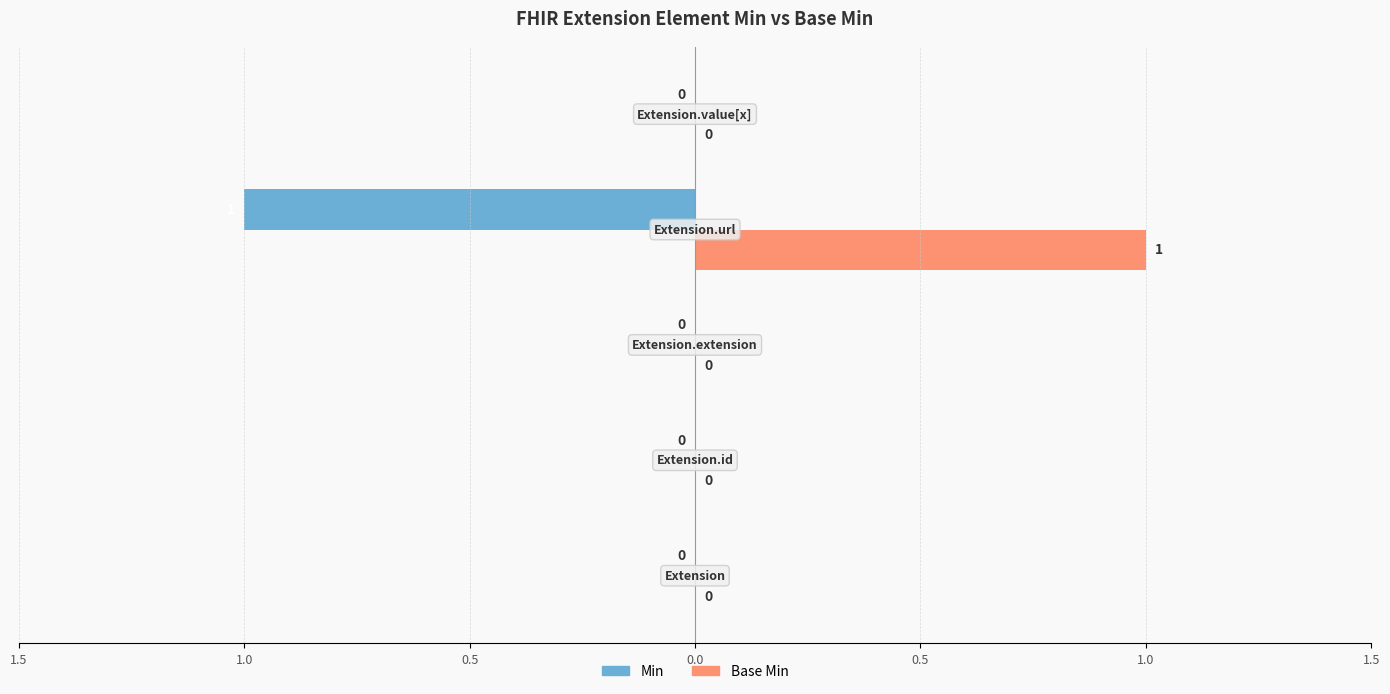

What is the lowest value of the Min series?

-1